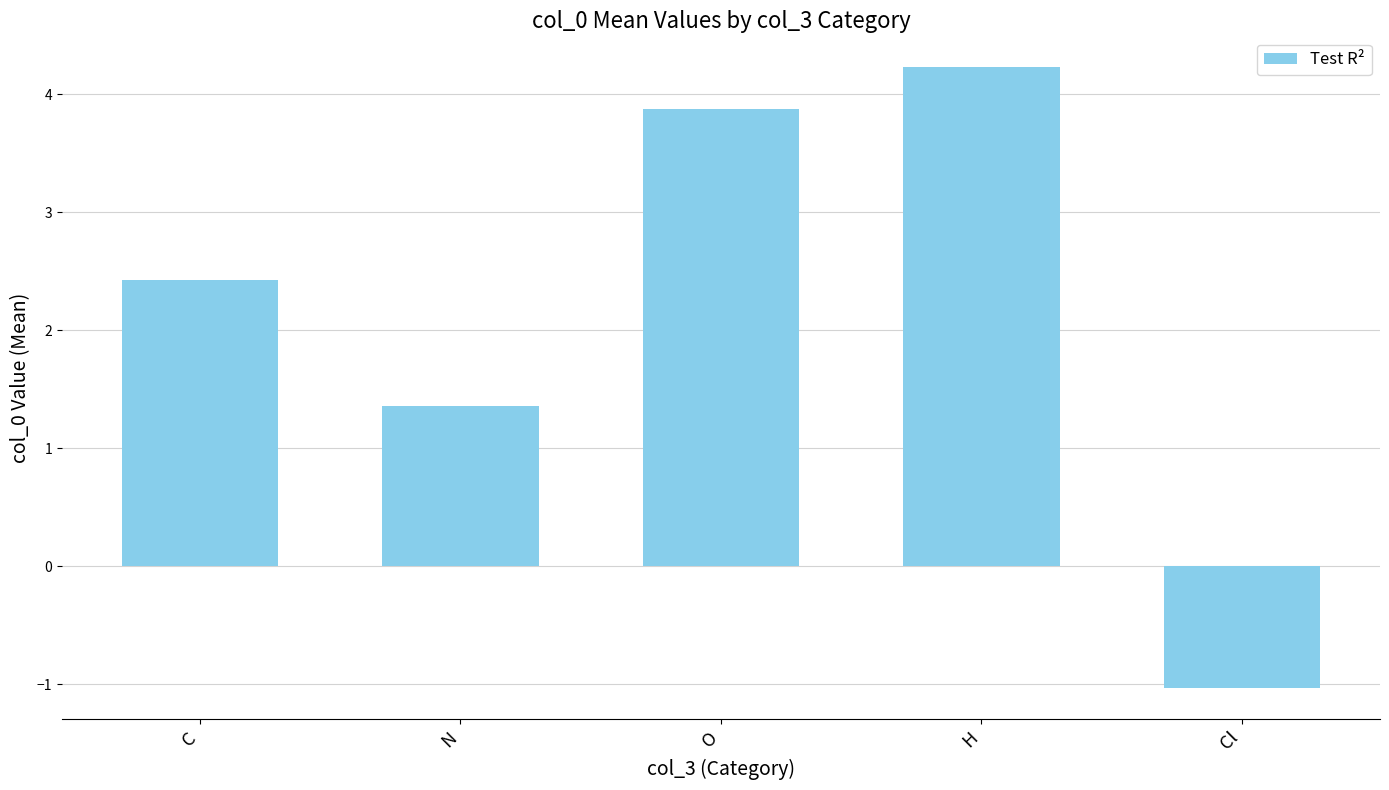

How many data points are less than 2?

2